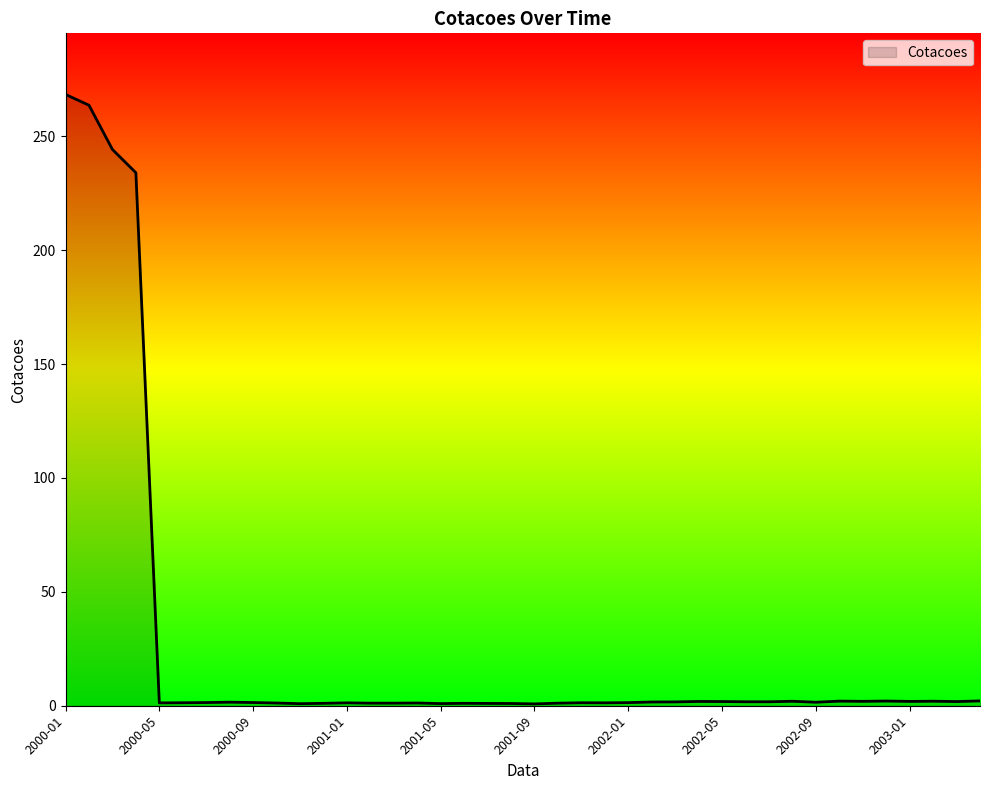

Does the chart have visible grid lines?

No